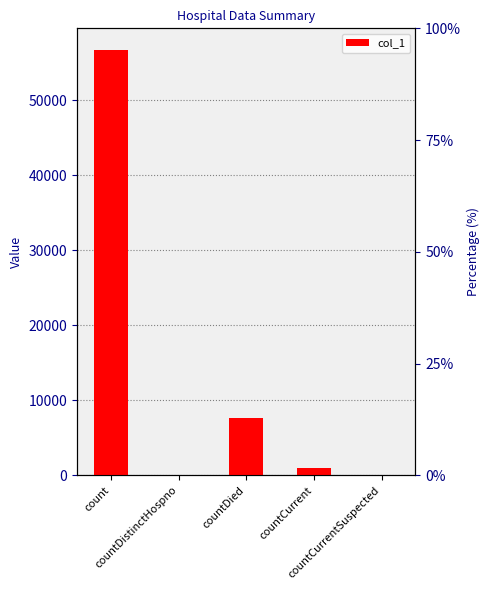

The value at count is 83994. True or false?

False